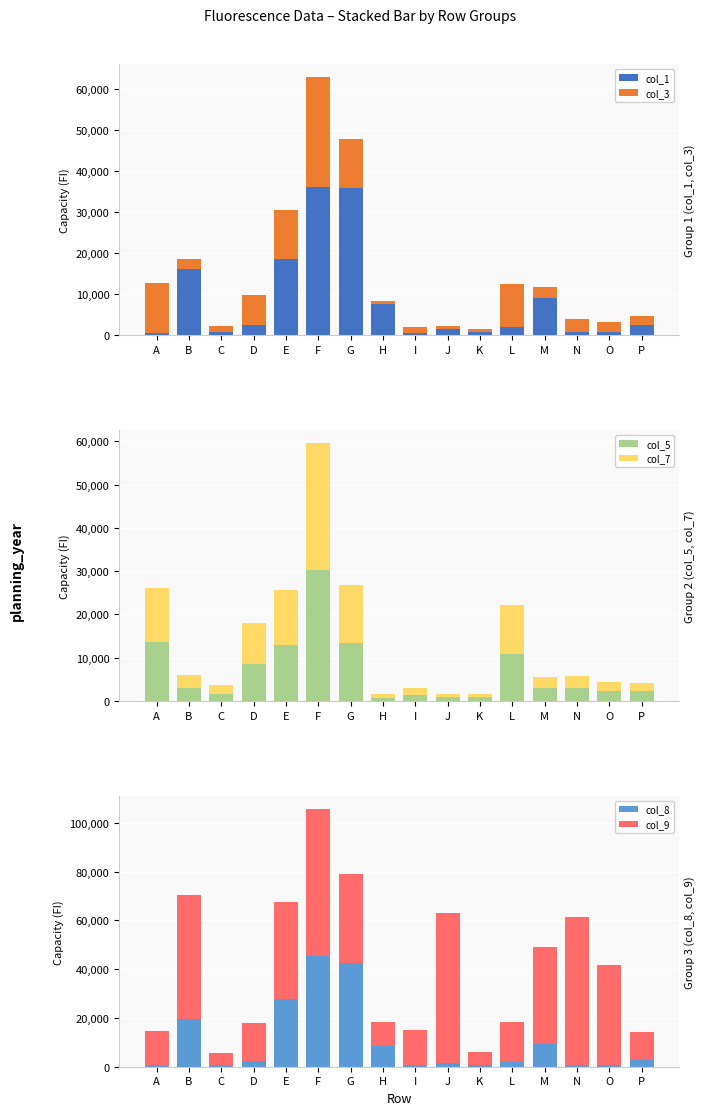

At how many categories does at least one series exceed 42440?

5